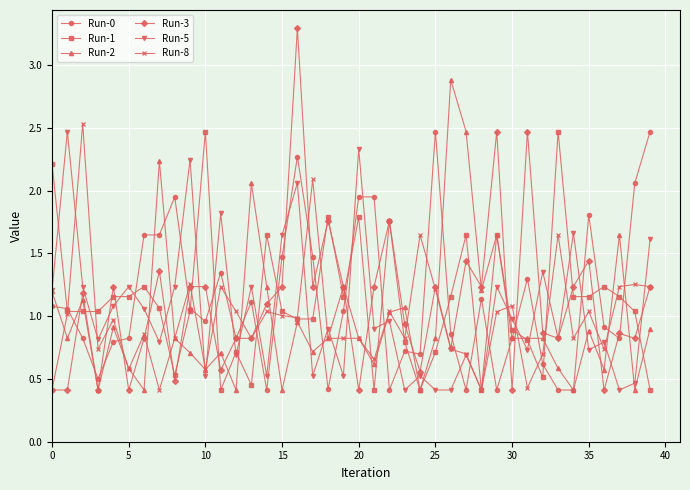

How many times do Run-0 and Run-8 cross each other?

20